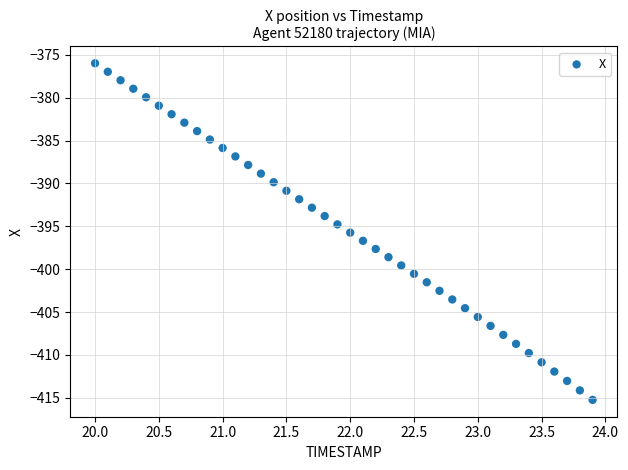

What is the range of Y values (max minus min)?

39.3